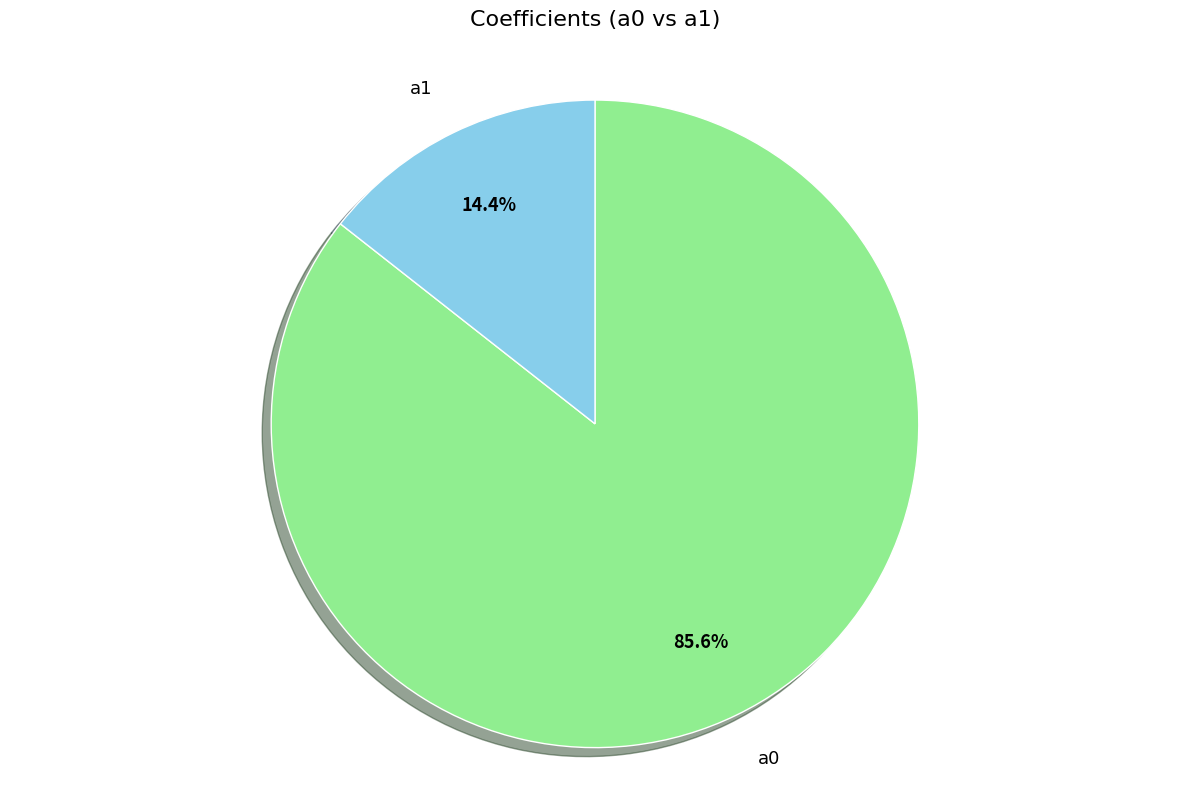

Is it true that a0 is 95% of the pie?

False